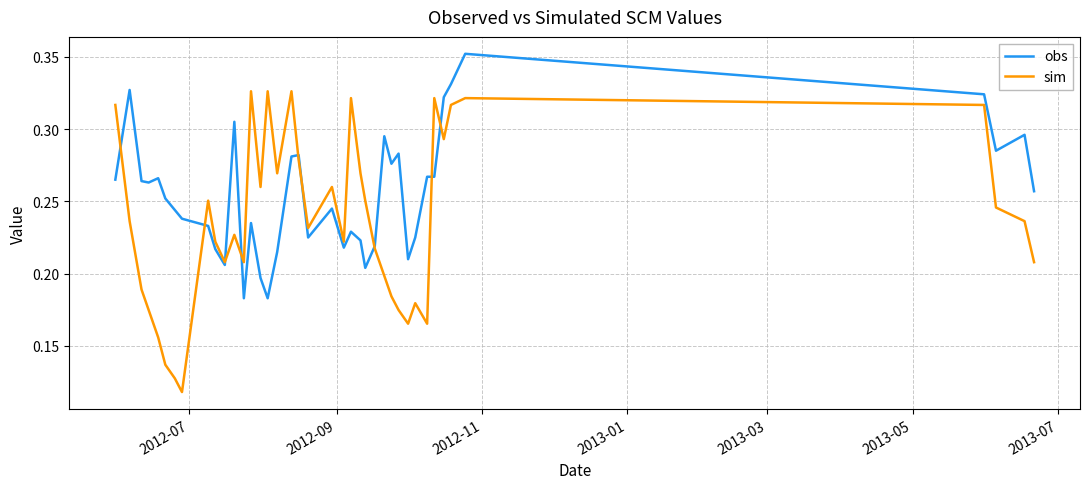

Rank the series by their average value, from lowest to highest.

sim, obs